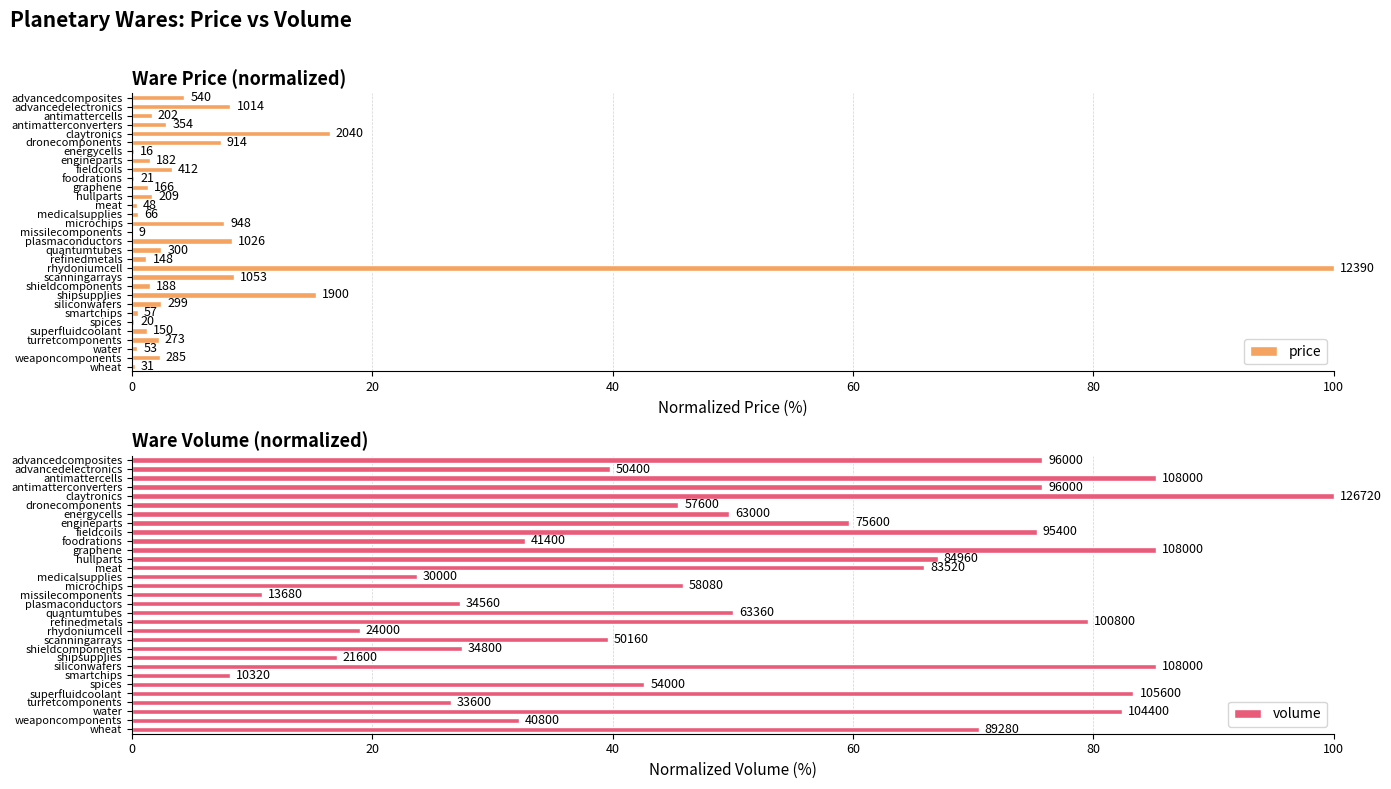

What is the difference between the second highest and second lowest values in the volume series?

74.4